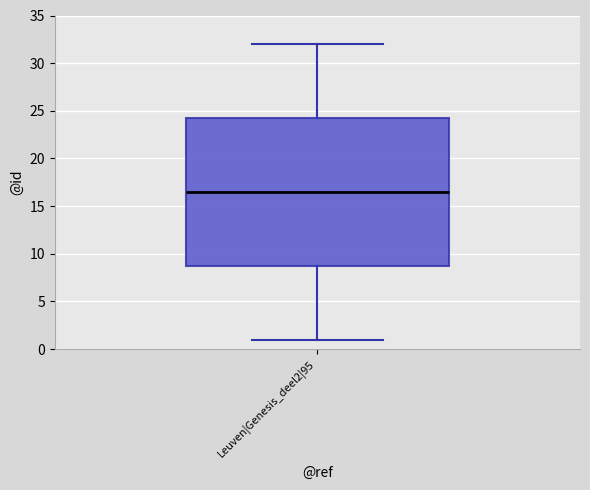

Read this box plot against the y-axis: the position of the median line, the range covered by the box, and the ends of both whiskers. The values are not printed on the chart, so give them approximately, as read against the axis.

median 16.5, box 9.0 to 24.5, whiskers 1.0 to 32.0